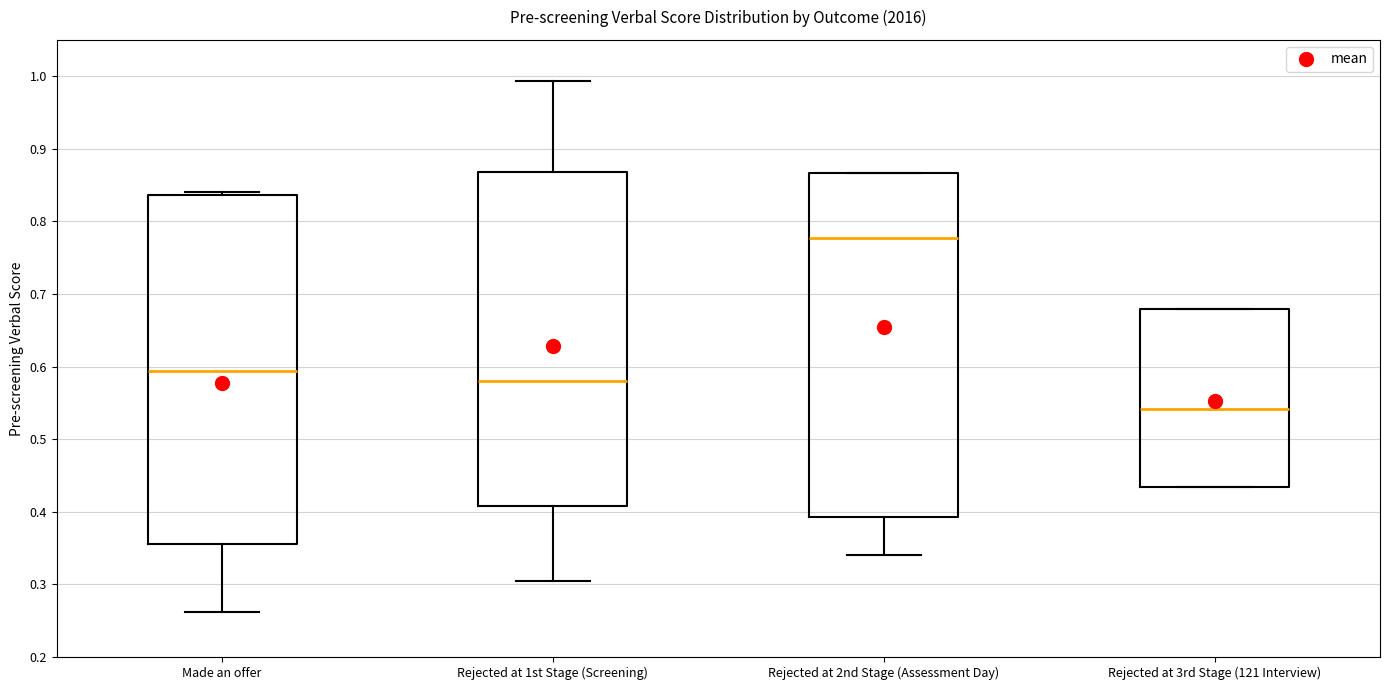

Reading left to right, read every box against the y-axis: the position of its median line, the range the box covers, and the ends of its whiskers. The values are not printed on the chart, so give them approximately, as read against the axis.

Made an offer: median 0.59, box 0.36 to 0.84, whiskers 0.26 to 0.84 (just above the box's upper edge)
Rejected at 1st Stage (Screening): median 0.58, box 0.41 to 0.87, whiskers 0.30 to 0.99
Rejected at 2nd Stage (Assessment Day): median 0.78, box 0.39 to 0.87, whiskers 0.34 to 0.87
Rejected at 3rd Stage (121 Interview): median 0.54, box 0.43 to 0.68, whiskers 0.43 to 0.68